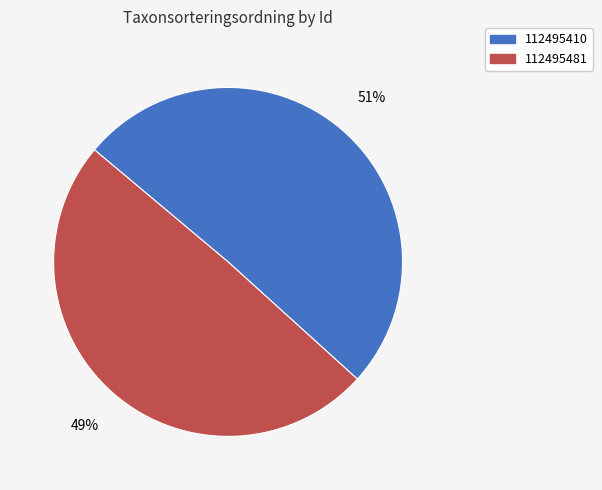

Is the sum of 112495410 and 112495481 greater than half?

Yes